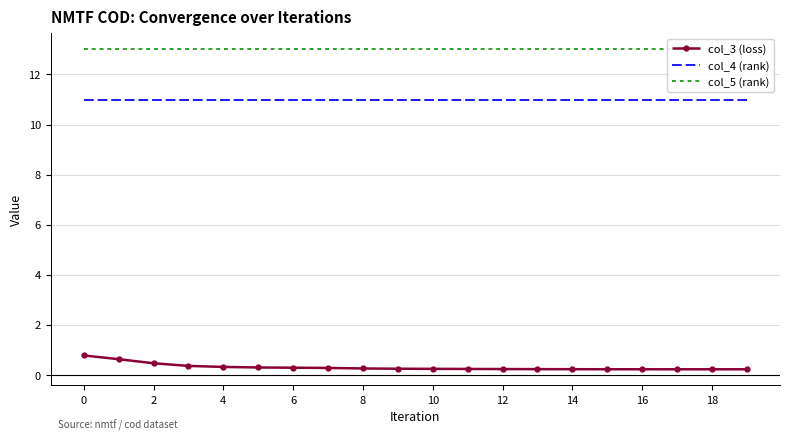

True or false: col_5 (rank) has more than 0 points higher than both neighbors.

False